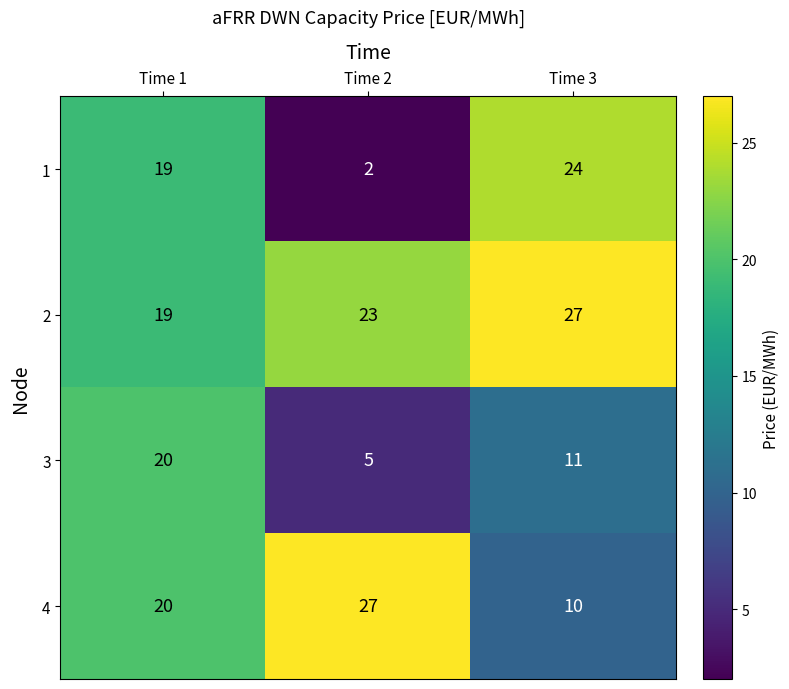

What is the average value of the 1 series?

15